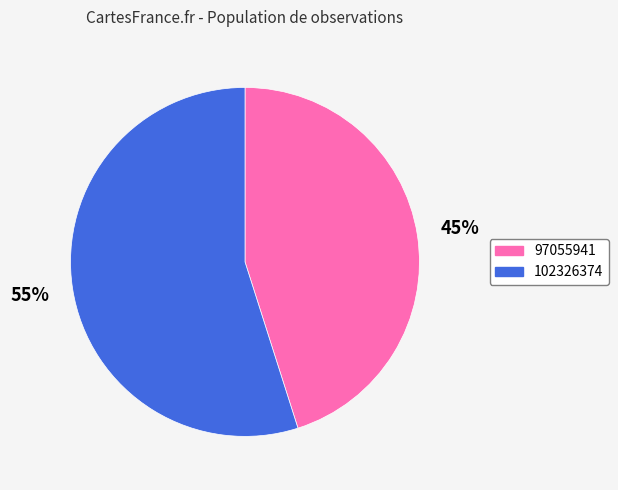

To the nearest percent, what portion does 102326374 represent?

55%